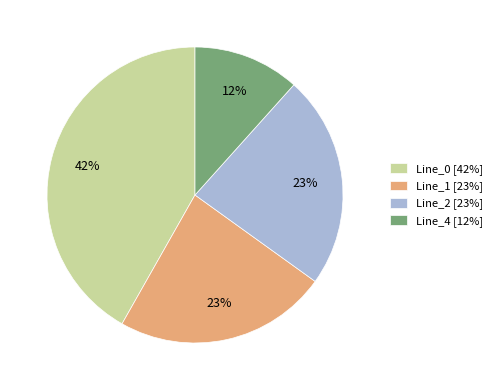

Which category has the biggest portion of the pie?

Line_0